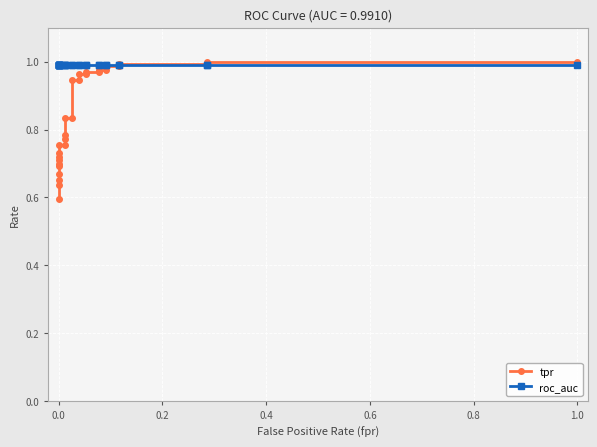

Count the number of categories in the chart.

29